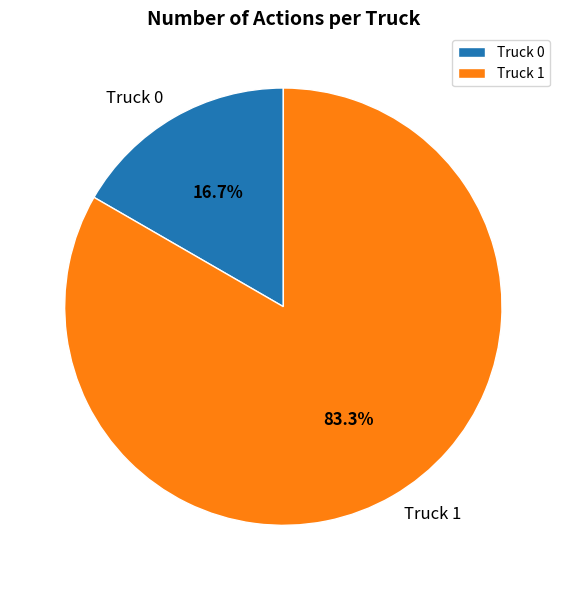

Count the number of slices in the pie.

2